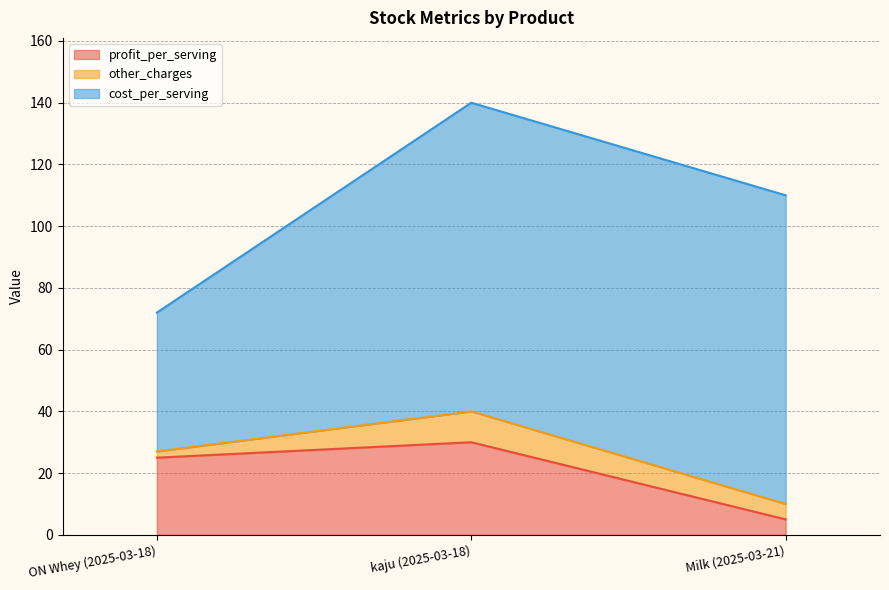

How many categories are shown in the chart?

3